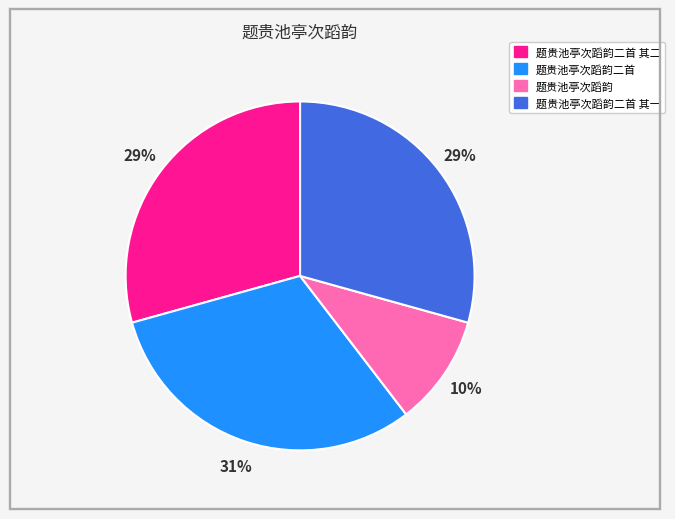

To the nearest percent, what is the difference between the largest and smallest slice percentages?

21%